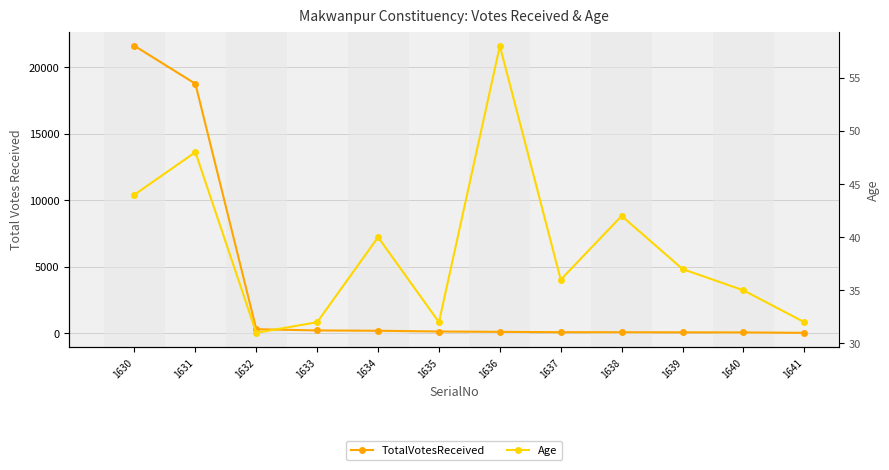

Read the Age value at 1639, to the nearest 5.

35